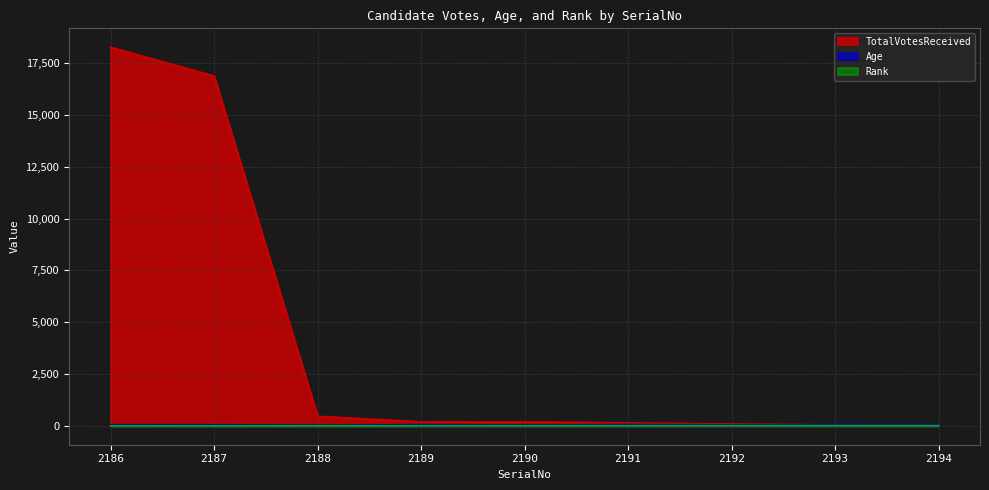

True or false: Rank has a value of 2 at 2187.

True